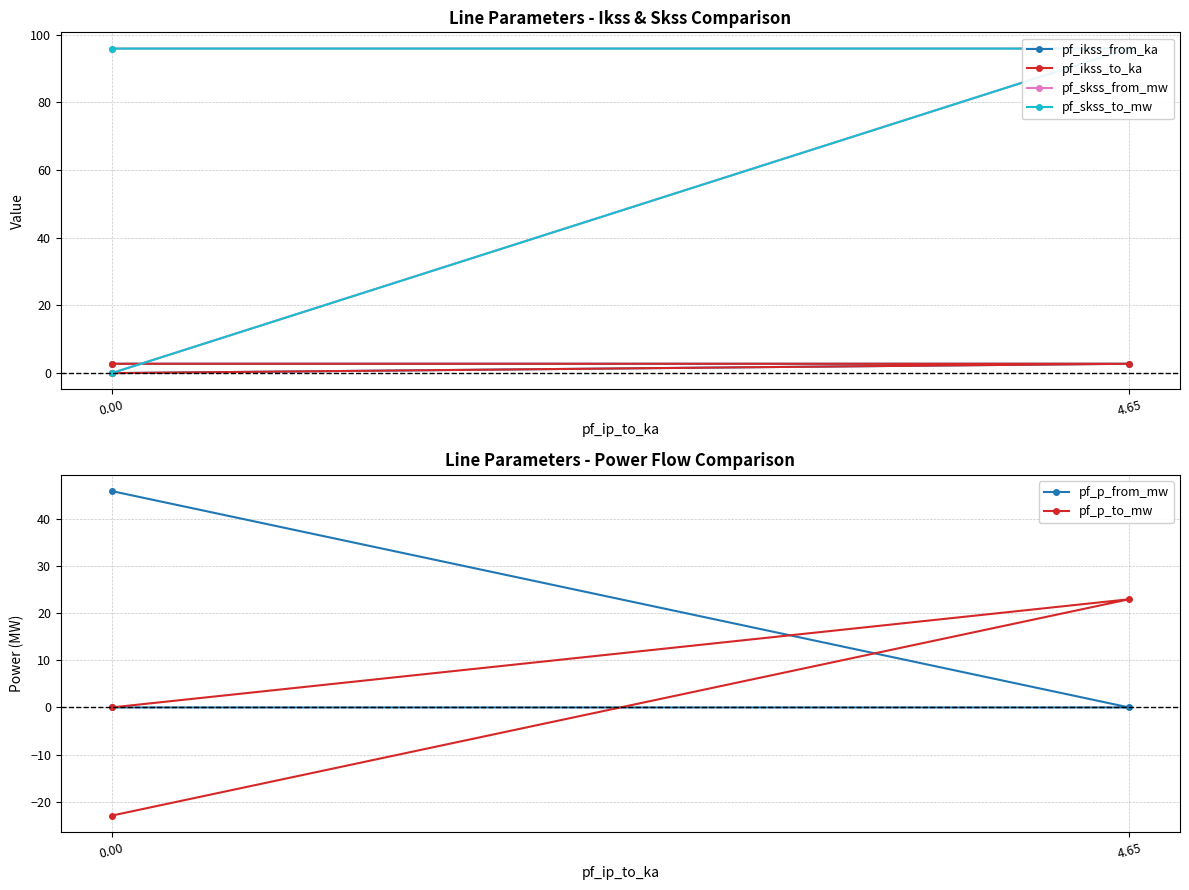

What is the difference between the pf_p_to_mw values at 2 and 0.00?

23.0